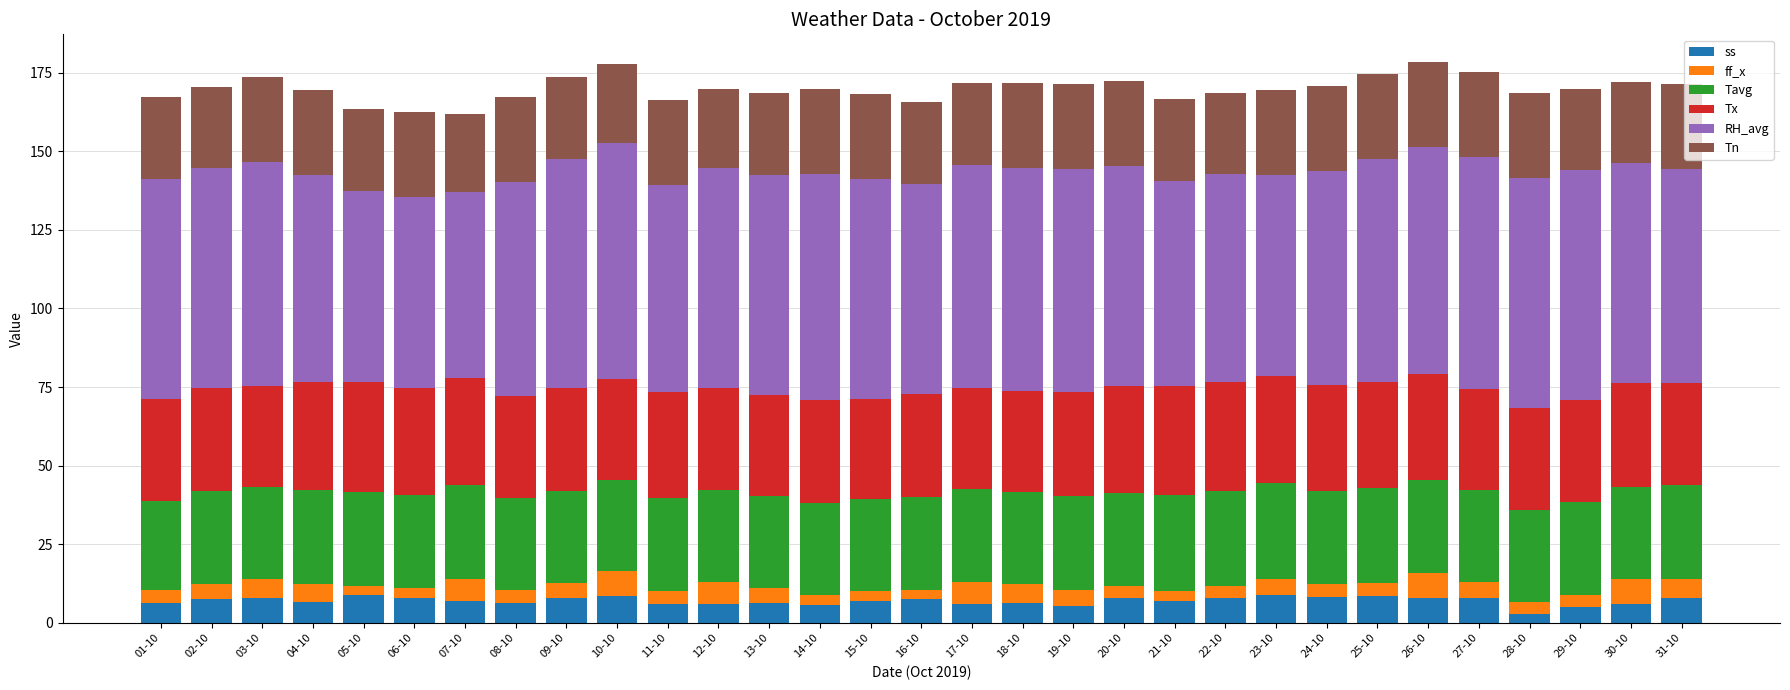

What is the highest value of the ss series?

9.0